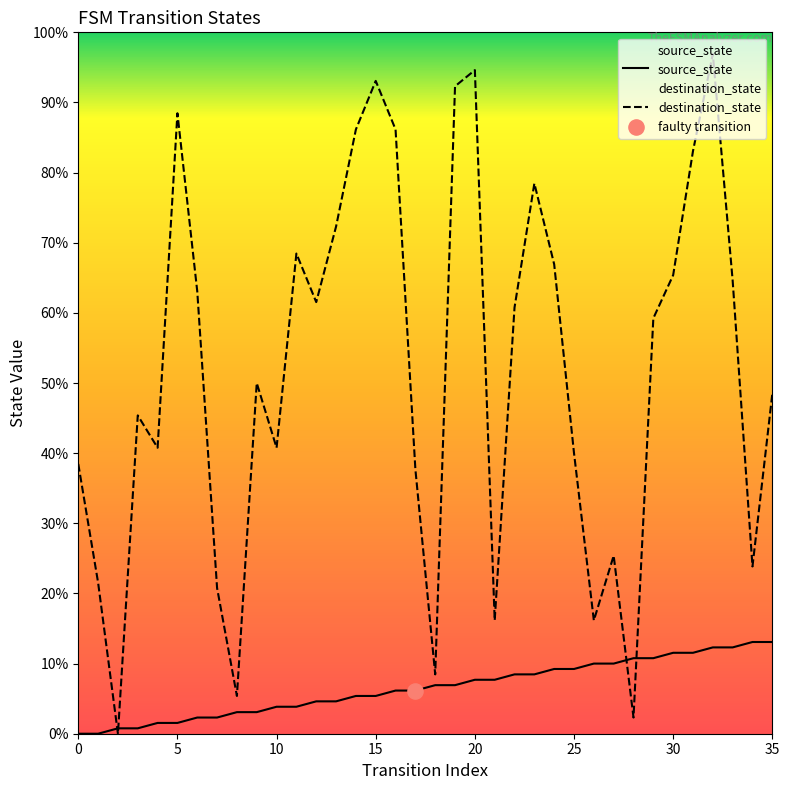

Which series contains the highest Y value?

destination_state